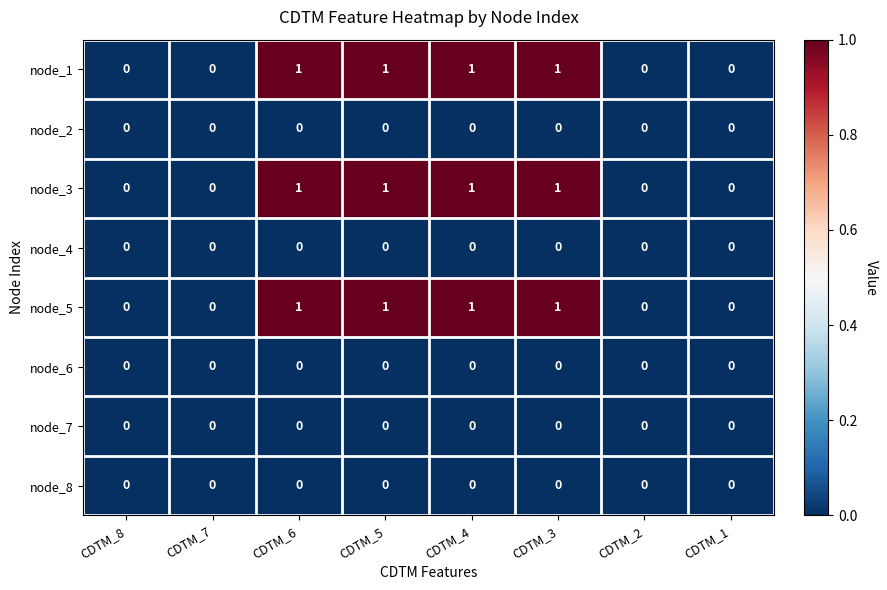

What is the total value across all series at CDTM_4?

3